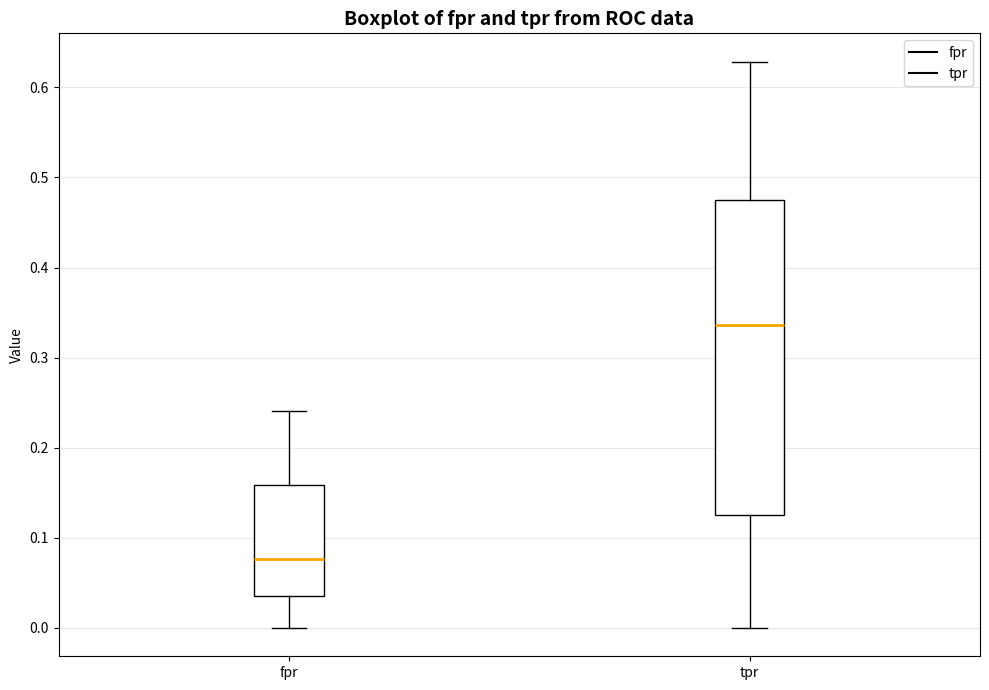

Reading left to right, read every box against the y-axis: the position of its median line, the range the box covers, and the ends of its whiskers. The values are not printed on the chart, so give them approximately, as read against the axis.

fpr: median 0.08, box 0.04 to 0.16, whiskers 0.00 to 0.24
tpr: median 0.34, box 0.13 to 0.48, whiskers 0.00 to 0.63